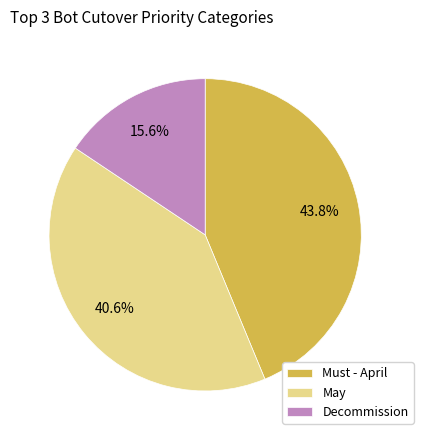

What is the ratio of the value at Must - April to the value at Decommission?

2.8